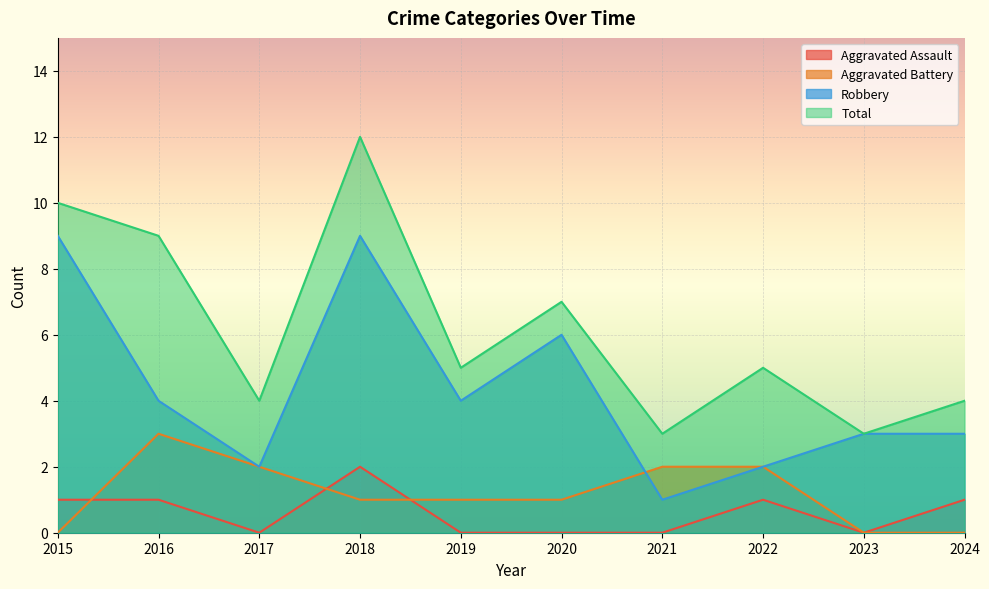

Rank the series by their maximum value, from highest to lowest.

Total, Robbery, Aggravated Battery, Aggravated Assault